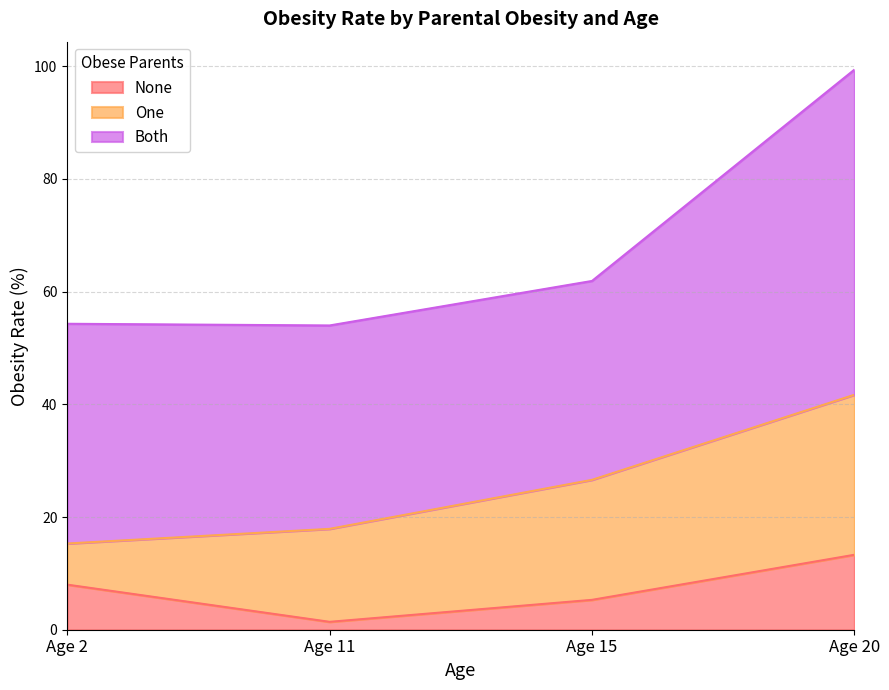

What are all the series names shown in the legend?

None, One, Both